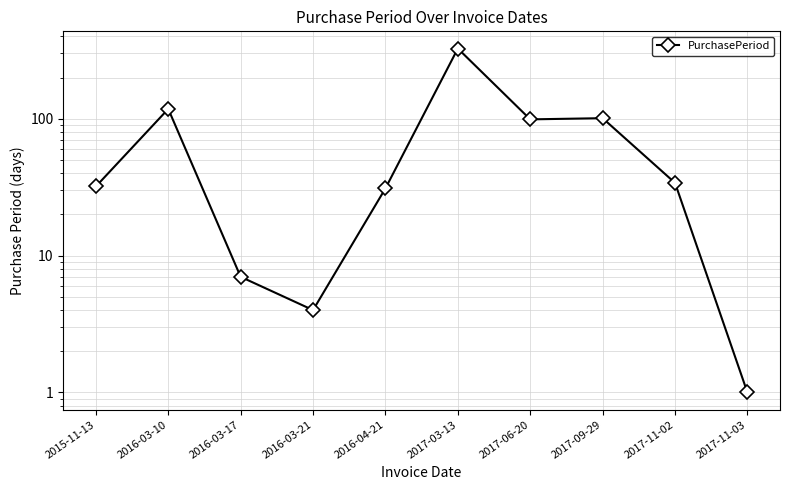

Reading left to right, list all the values displayed in this chart.

2015-11-13=32	2016-03-10=118	2016-03-17=7	2016-03-21=4	2016-04-21=31	2017-03-13=326	2017-06-20=99	2017-09-29=101	2017-11-02=34	2017-11-03=1